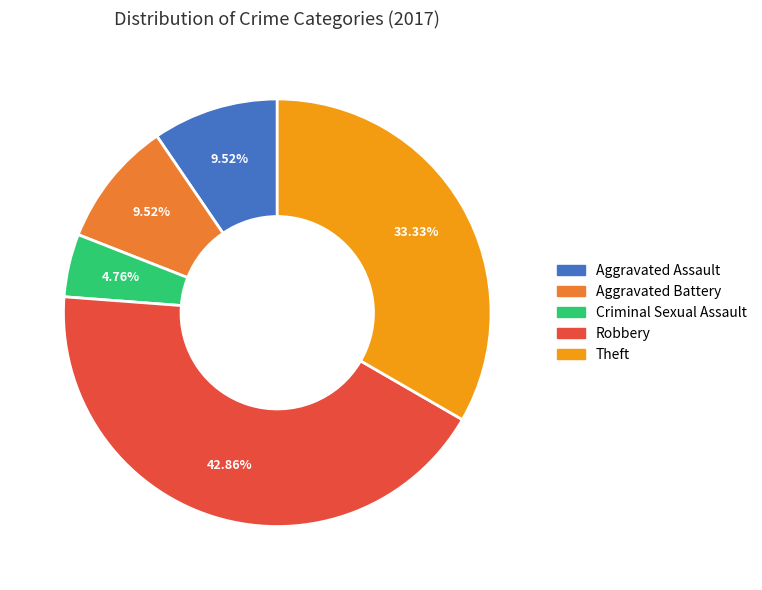

What is the largest slice in the pie chart?

Robbery